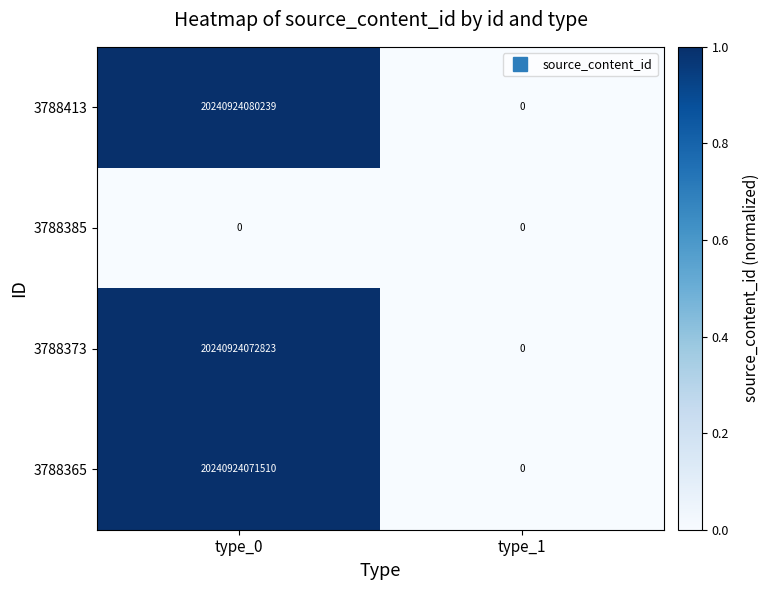

Which series has the widest spread of values?

3788413